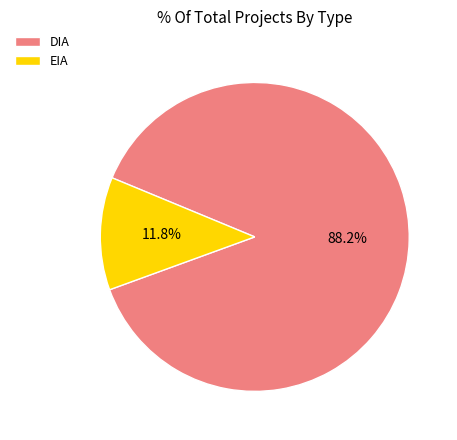

Does any single category account for the majority?

Yes